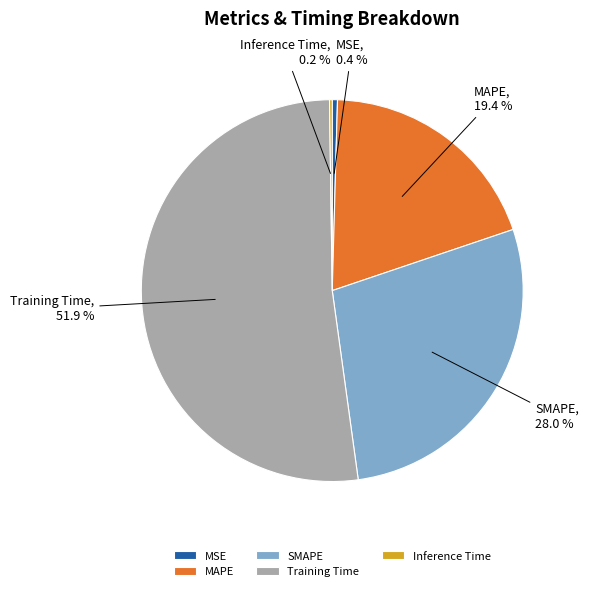

Which category has the biggest portion of the pie?

Training Time